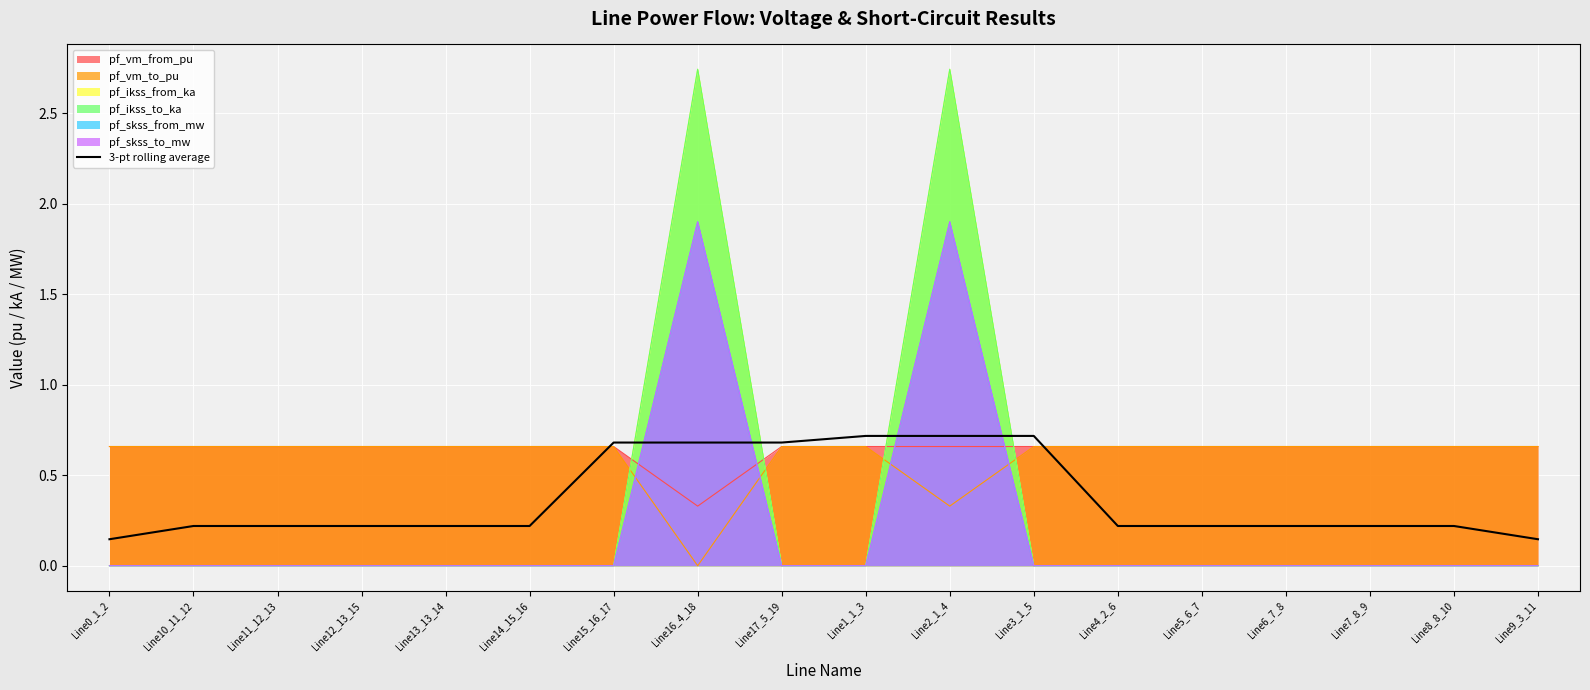

Rank the categories by value from lowest to highest.

Line0_1_2, Line9_3_11, Line4_2_6, Line5_6_7, Line10_11_12, Line6_7_8, Line8_8_10, Line7_8_9, Line11_12_13, Line12_13_15, Line13_13_14, Line14_15_16, Line17_5_19, Line16_4_18, Line15_16_17, Line2_1_4, Line1_1_3, Line3_1_5